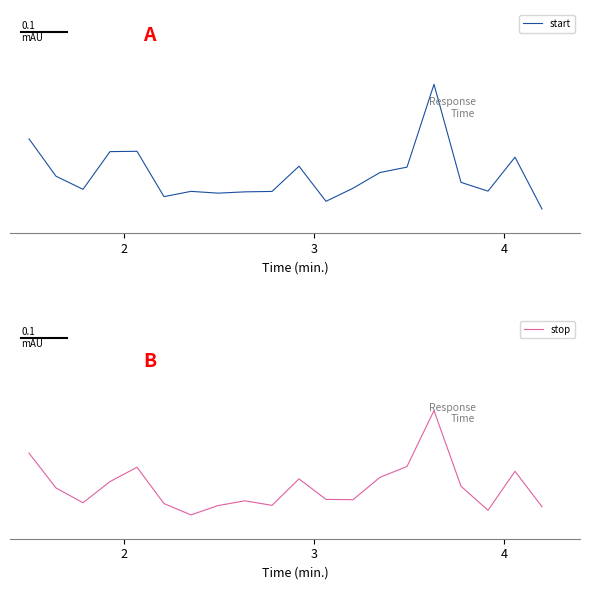

Reading left to right, extract all data points from this chart.

start: 0.2	0.1	0.1	0.2	0.2	0.1	0.1	0.1	0.1	0.1	0.2	0.1	0.1	0.1	0.1	0.4	0.1	0.1	0.2	0.0
stop: 0.2	0.1	0.1	0.1	0.2	0.1	0.0	0.1	0.1	0.1	0.1	0.1	0.1	0.1	0.2	0.3	0.1	0.1	0.2	0.1